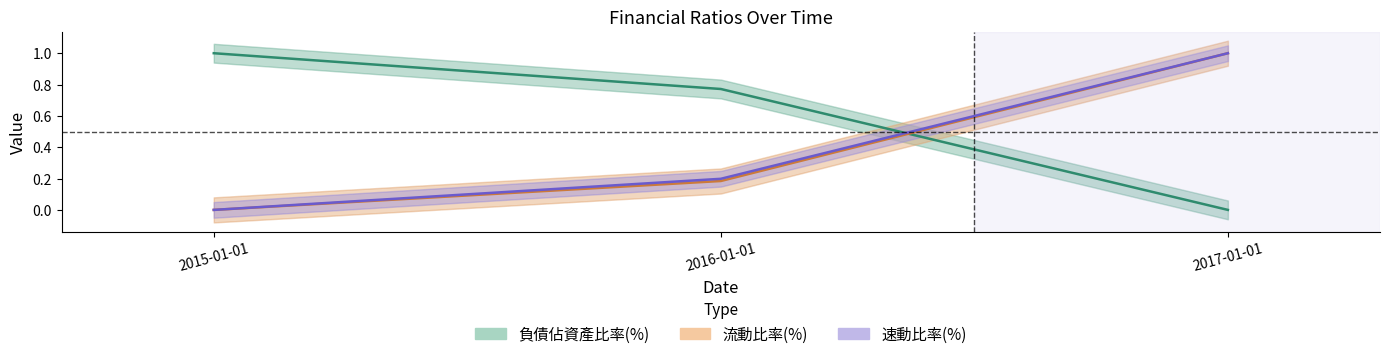

How many values in the 流動比率(%) series exceed 0?

2